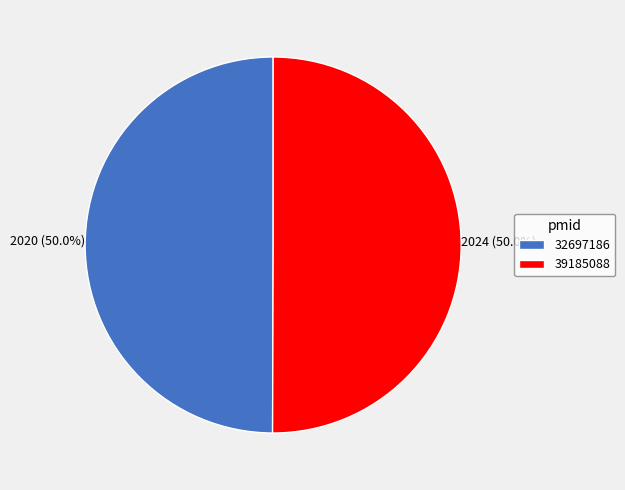

What percentage do 32697186 and 39185088 together represent?

100.0%